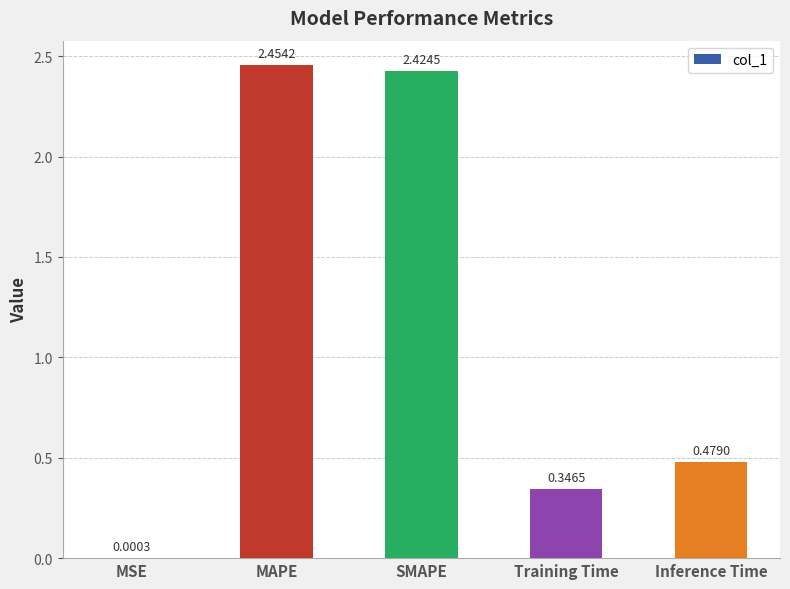

Which has a higher value, Training Time or MAPE?

MAPE